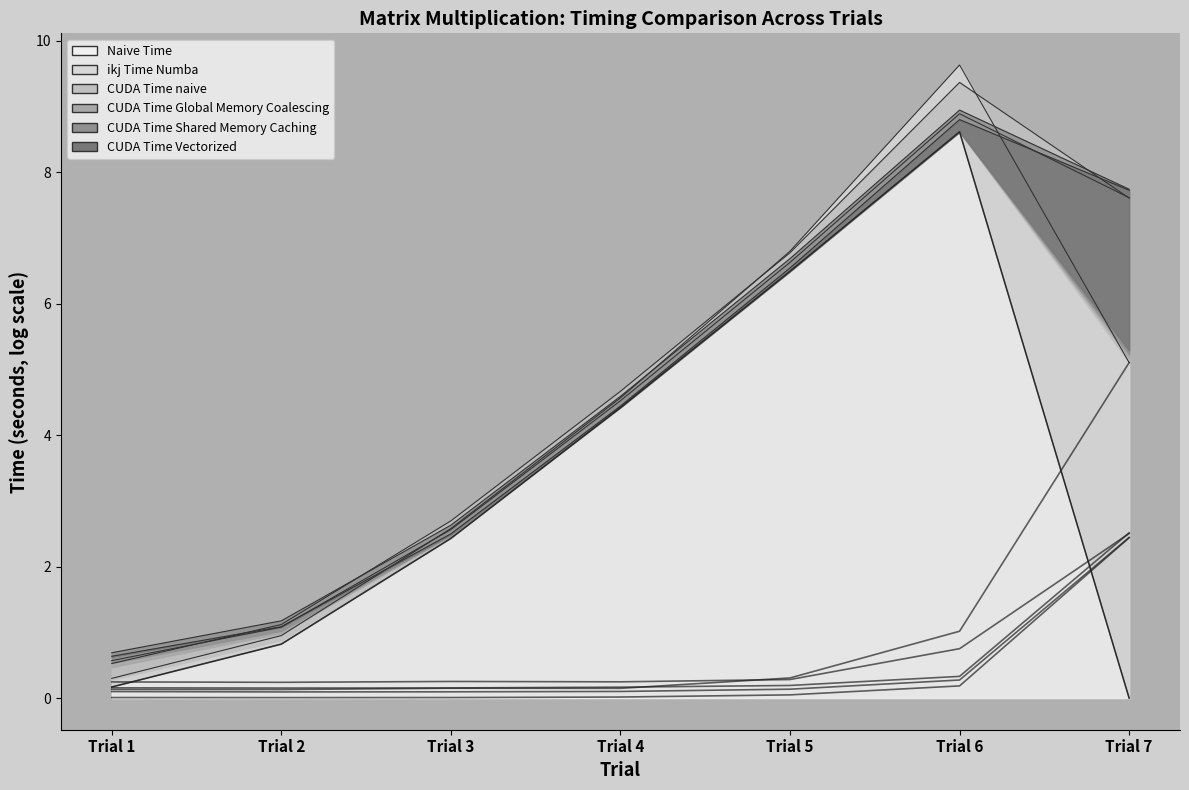

Rank the categories by CUDA Time naive value from highest to lowest.

Trial 7, Trial 6, Trial 5, Trial 4, Trial 1, Trial 3, Trial 2